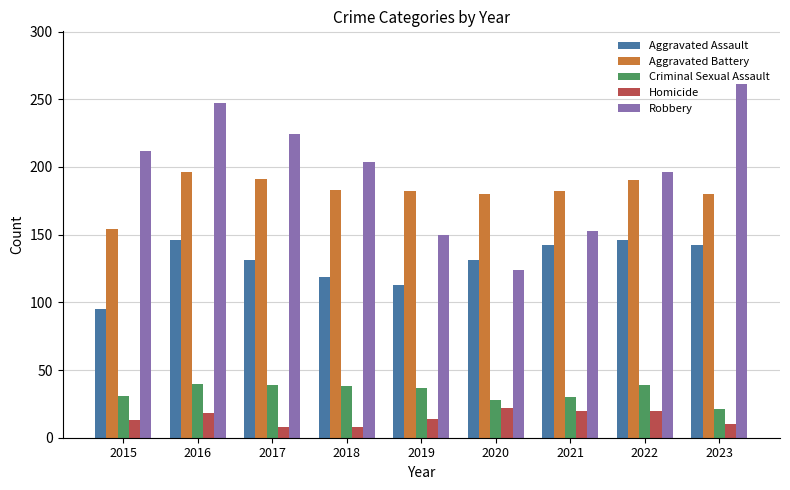

The value of Homicide at 2017 is 8. True or false?

True